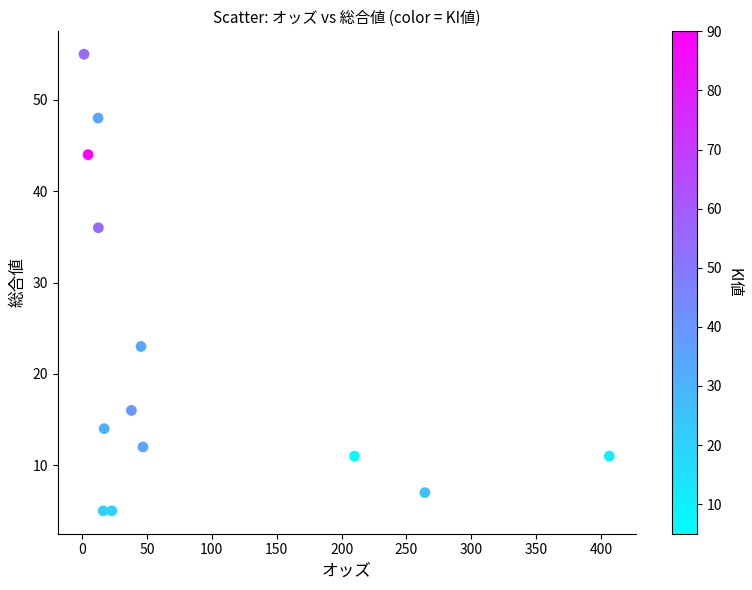

What is the range of Y values (max minus min)?

50